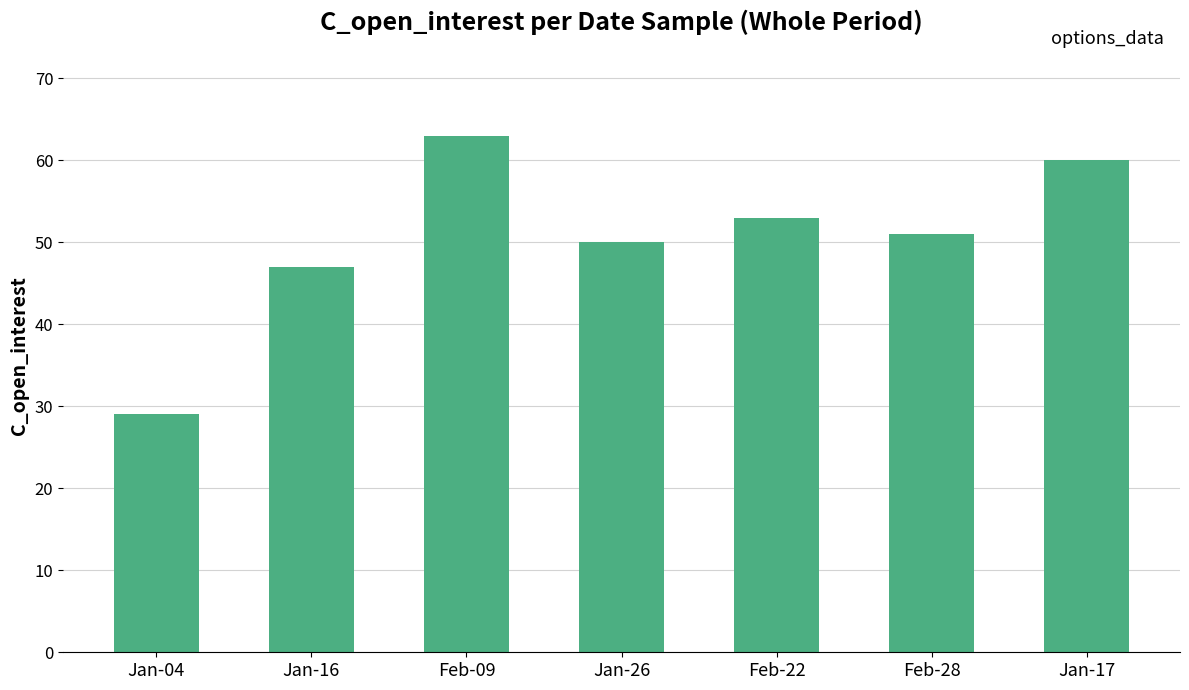

Rank the categories by value from lowest to highest.

Jan-04, Jan-16, Jan-26, Feb-28, Feb-22, Jan-17, Feb-09